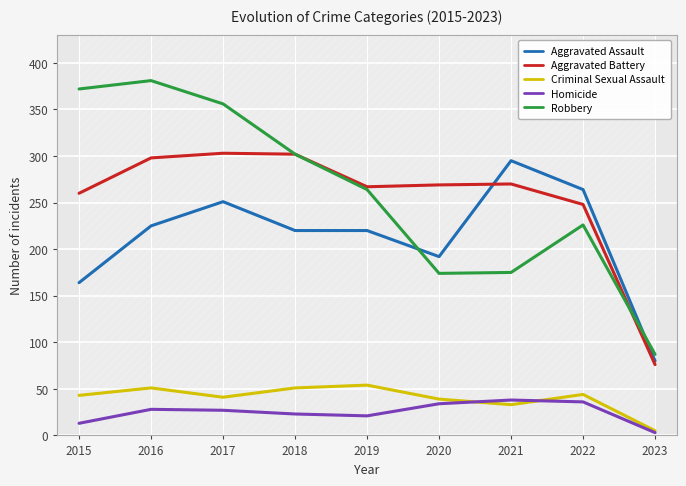

At which label does Criminal Sexual Assault reach its peak?

2019